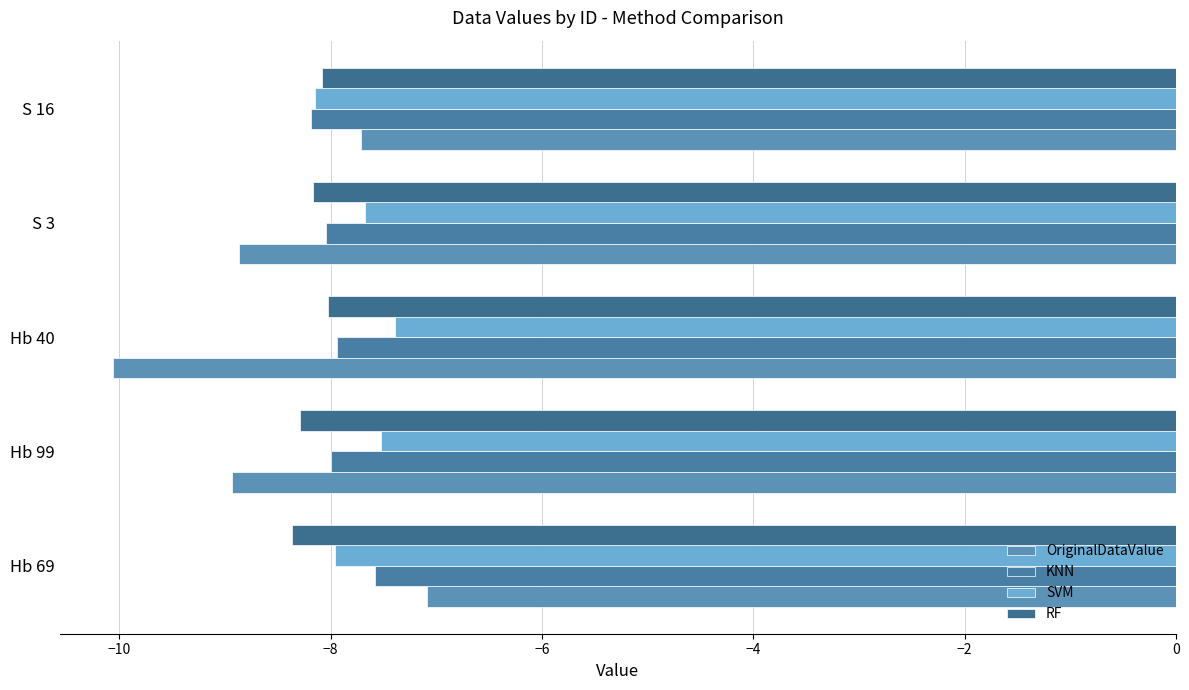

Which series has the largest range (max minus min)?

OriginalDataValue